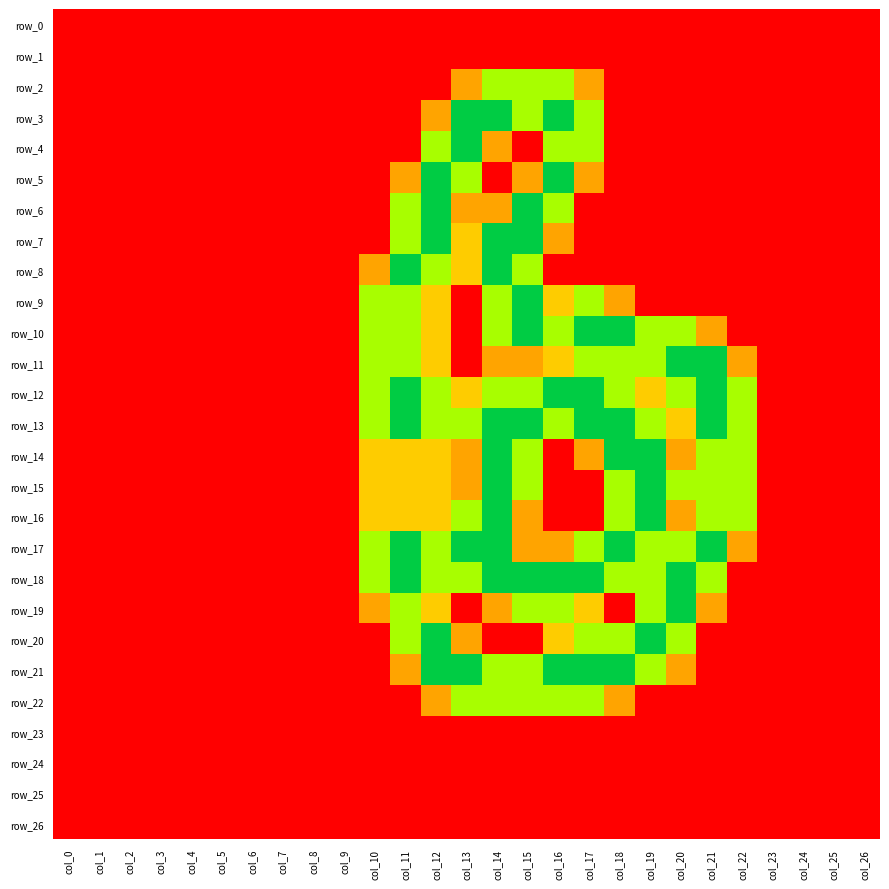

At which category is the sum across all series the highest?

col_14